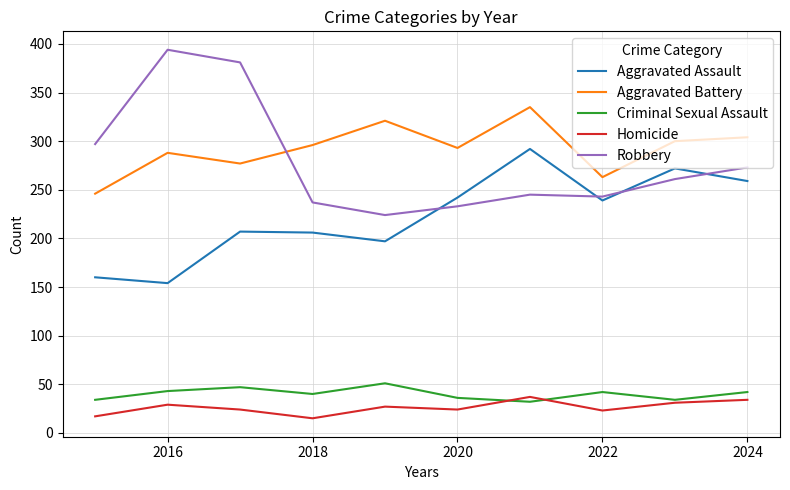

Which series has the widest spread of values?

Robbery